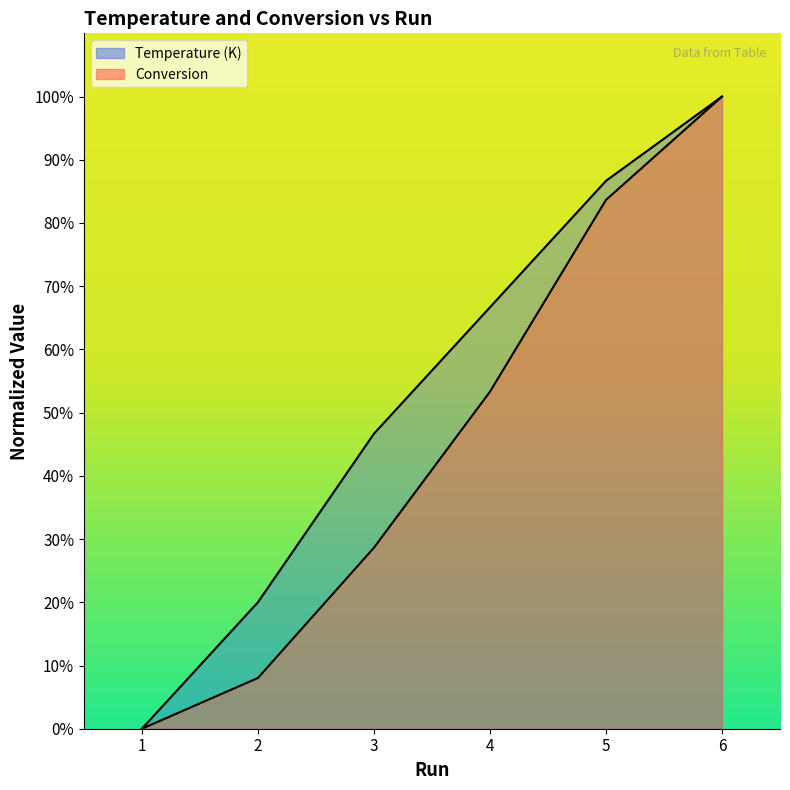

True or false: Conversion and Temperature (K) cross at least once.

False